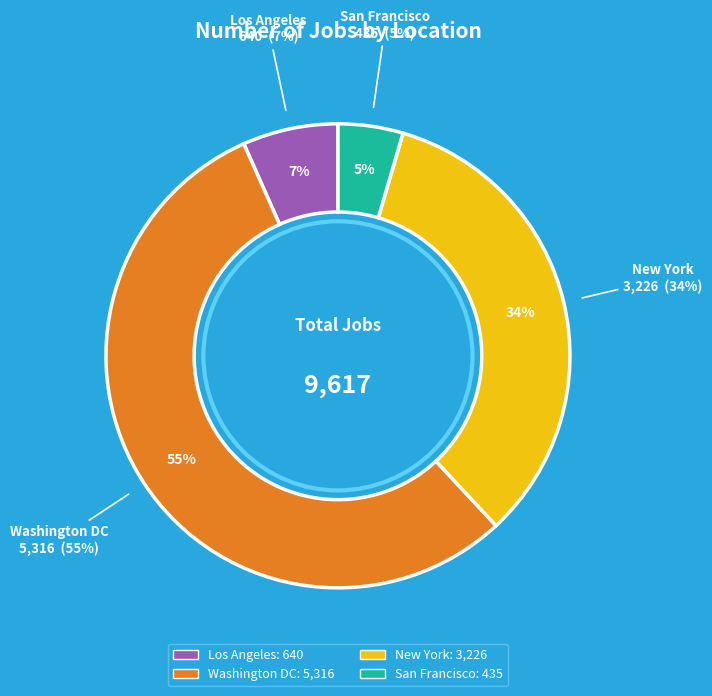

How many segments does this pie chart have?

4